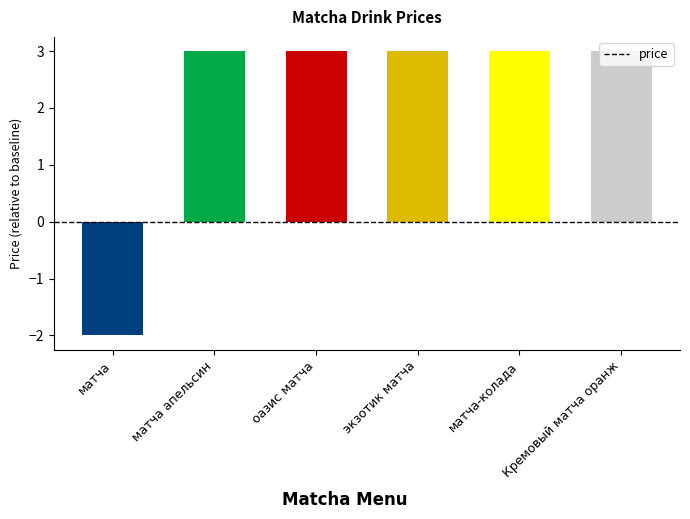

What is the ratio of the value at Кремовый матча оранж to the value at оазис матча?

1.0